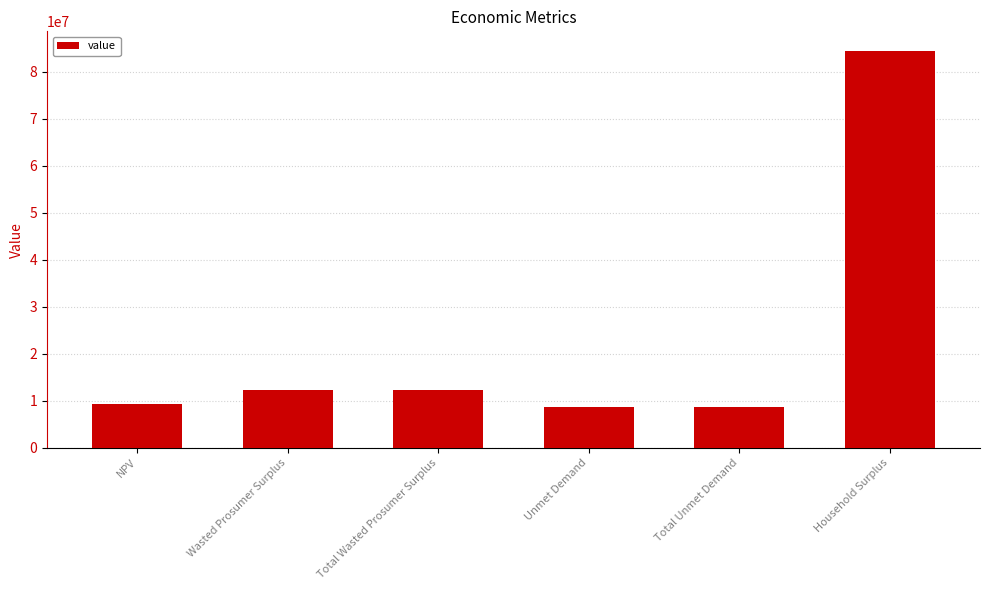

The value at Total Unmet Demand is 8638979.1. True or false?

True